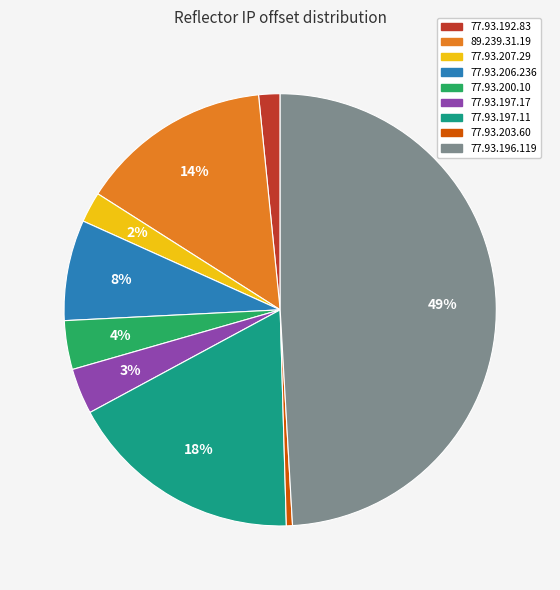

The 77.93.197.11 slice represents 18% of the pie. True or false?

True